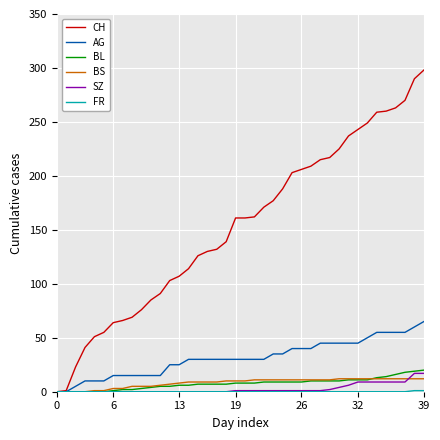

How many categories are shown in the chart?

40